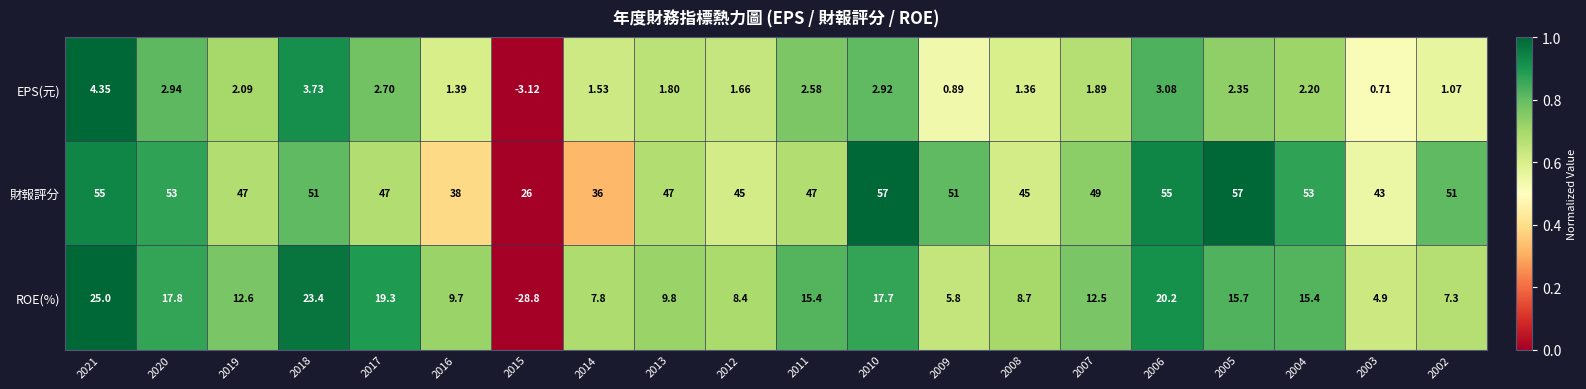

Is the value of ROE(%) at 2015 greater than the value of EPS(元) at 2011?

No